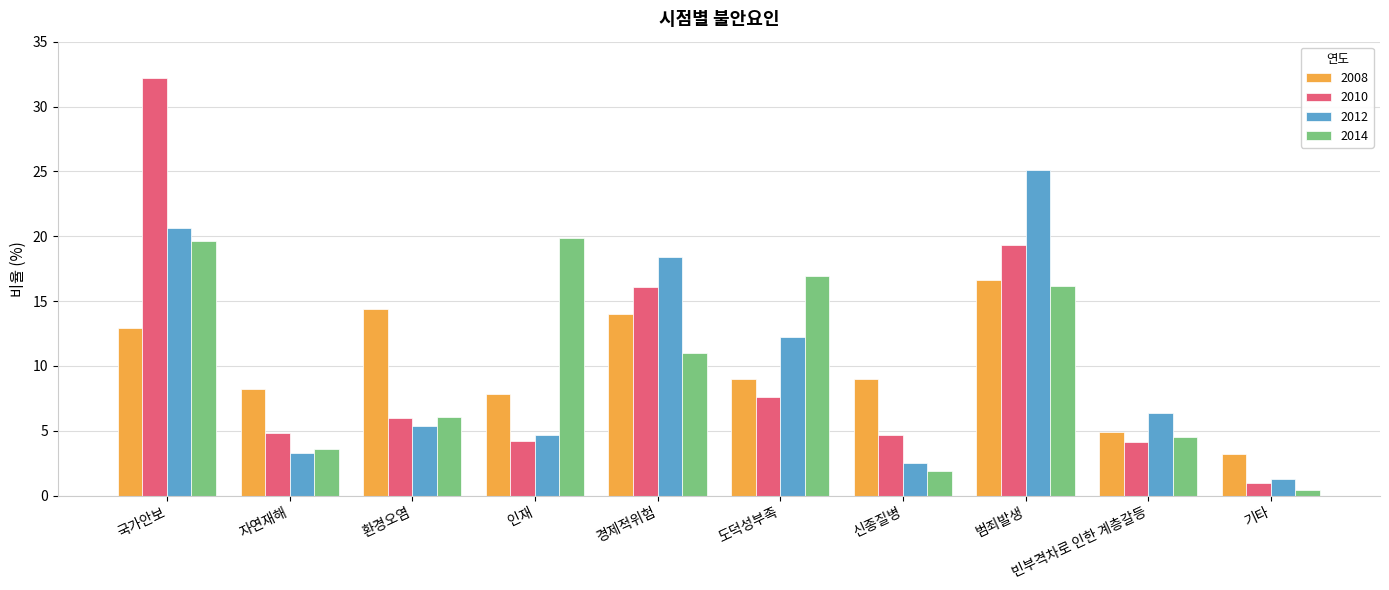

Between 범죄발생 and 빈부격차로 인한 계층갈등, which series saw the biggest shift?

2012